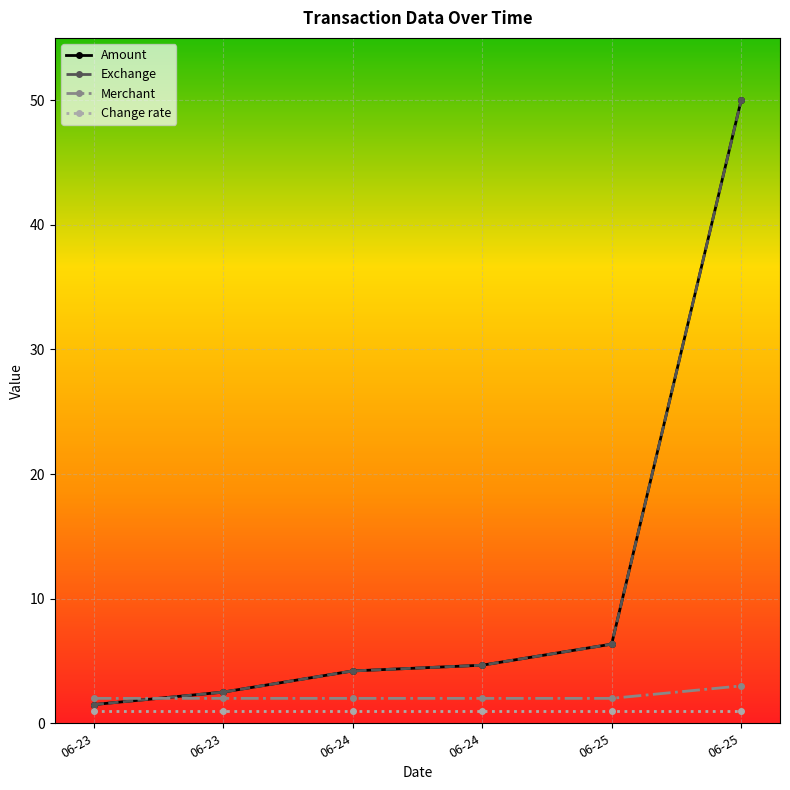

Is this an area chart (filled region under the line)?

No